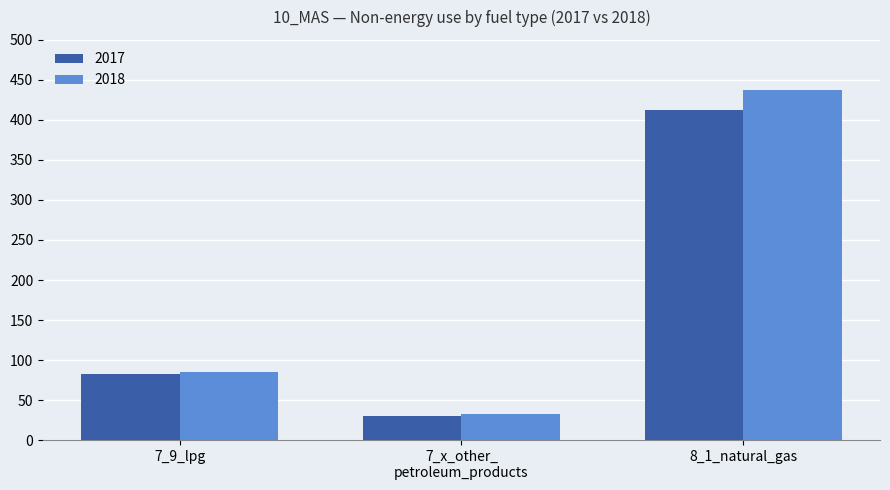

The value of 2018 at 7_9_lpg is 84.6. True or false?

True